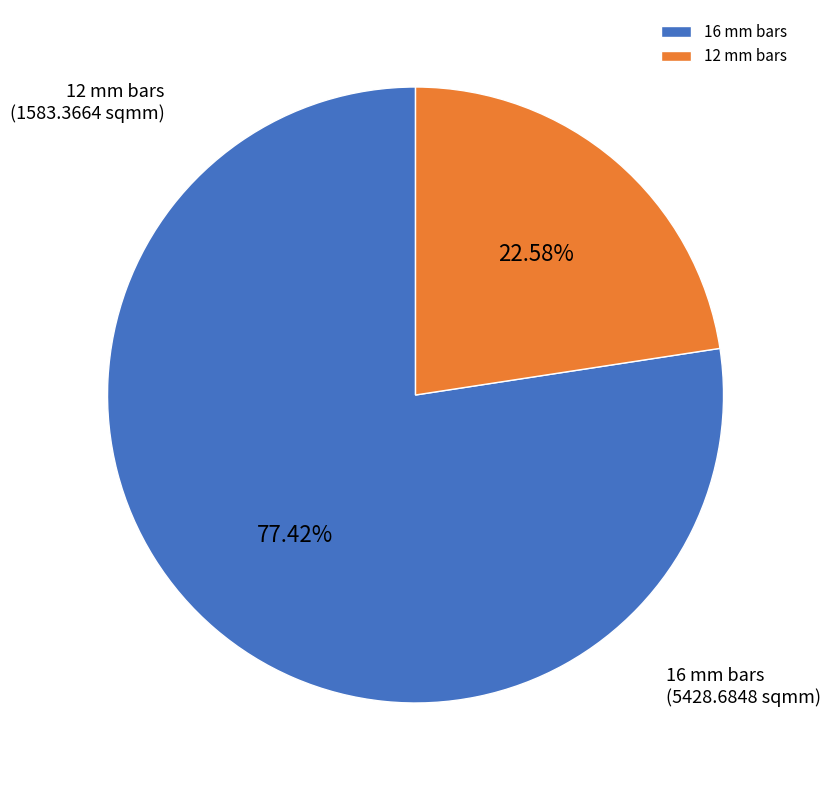

Does 16 mm bars represent more than half of the total?

Yes